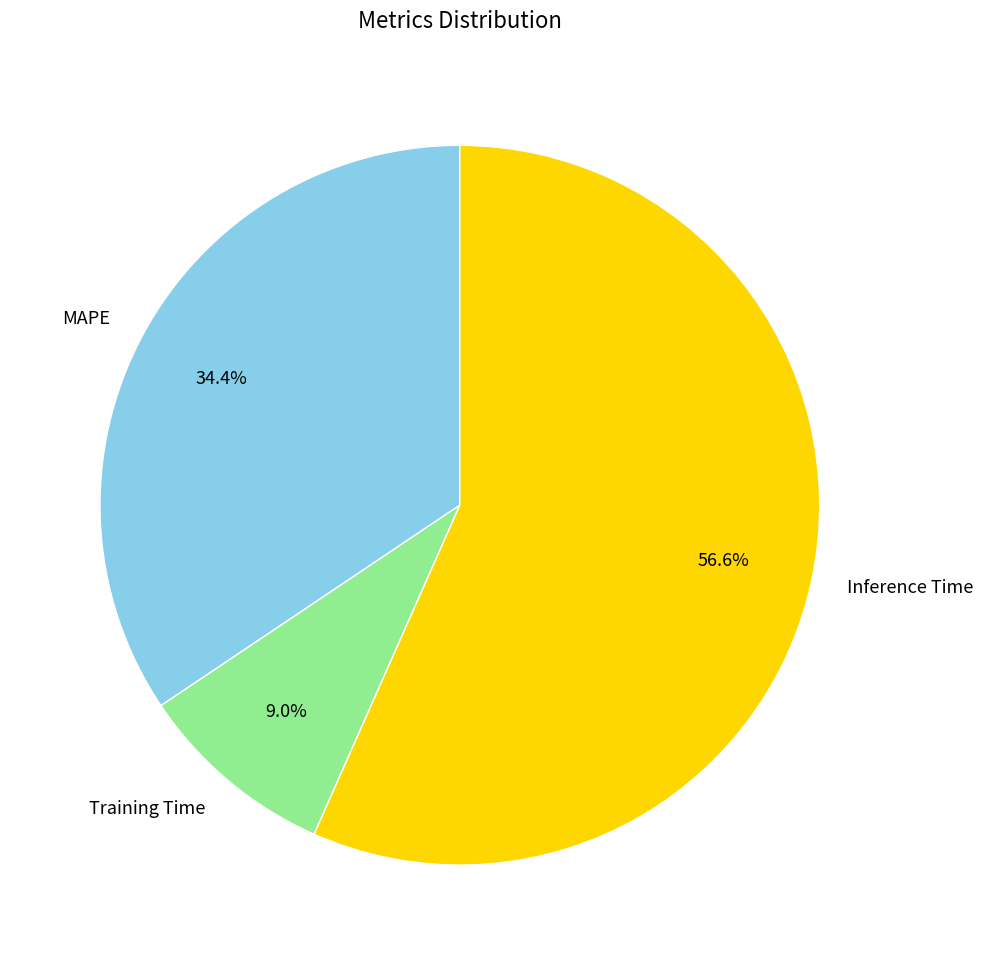

What portion of the pie excludes Inference Time?

43.4%